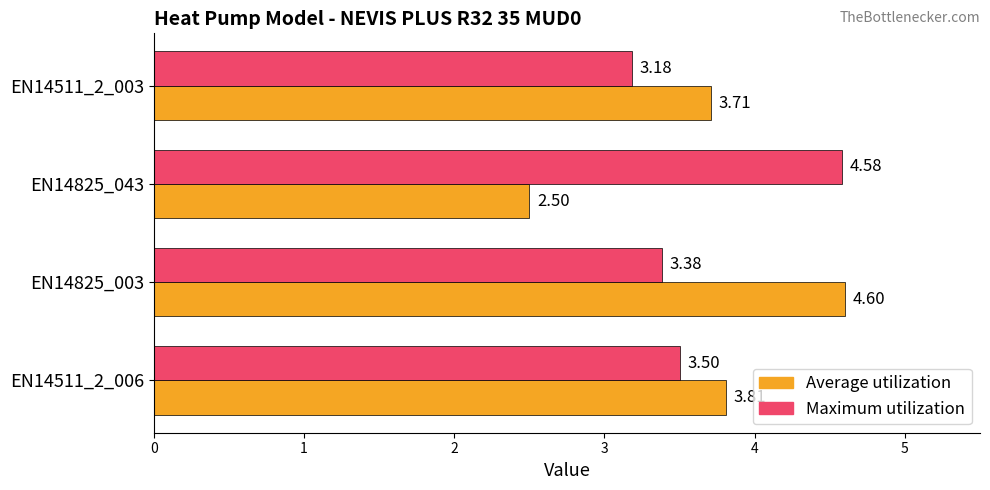

Which series changed the most between EN14825_043 and EN14511_2_003?

Maximum utilization